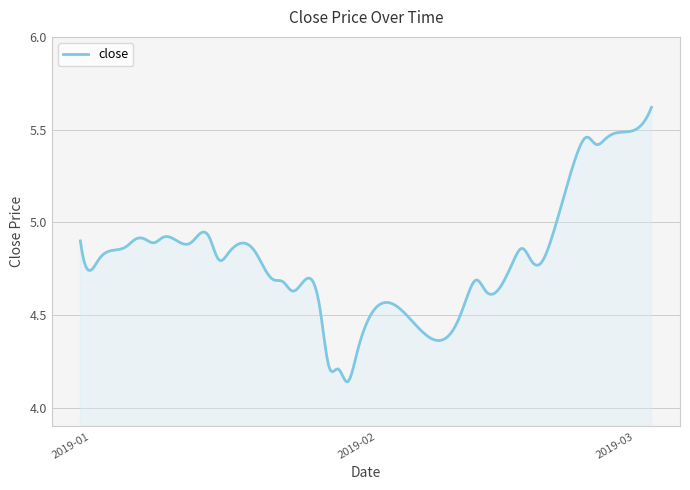

What is the difference between the maximum and minimum values?

1.5